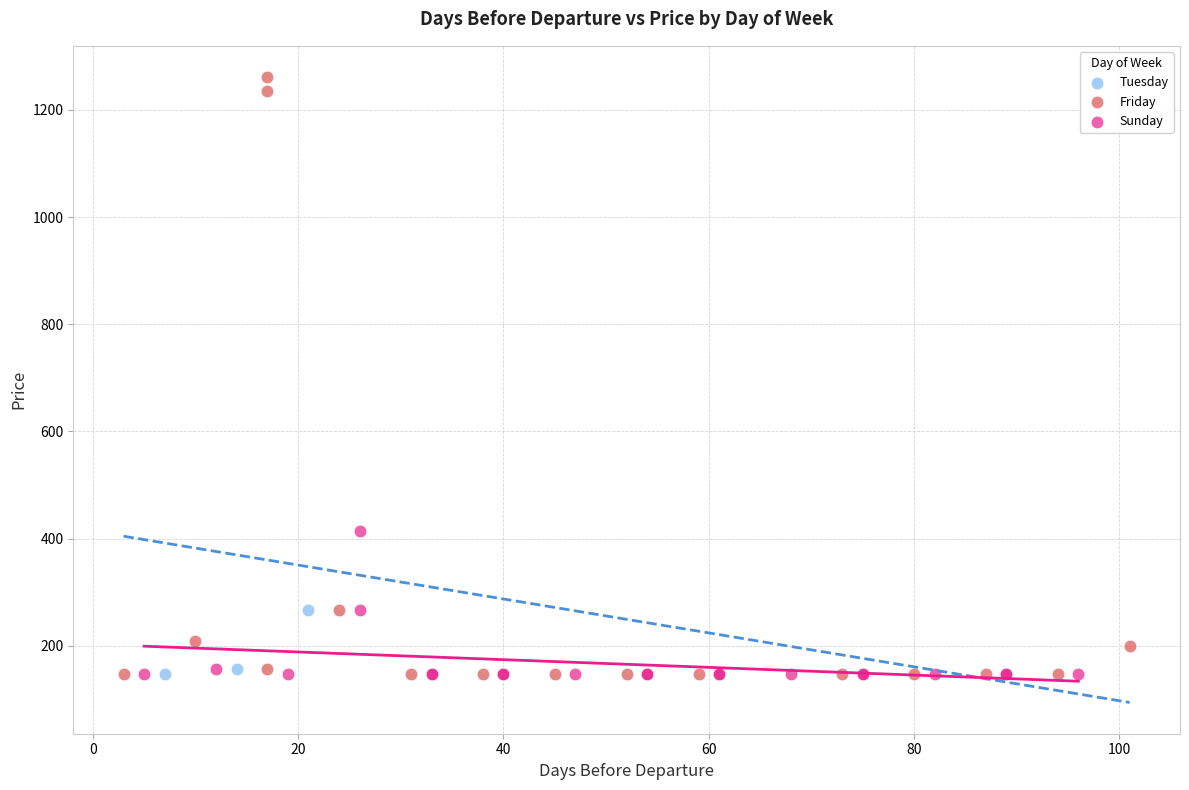

Which series contains the highest Y value?

Friday